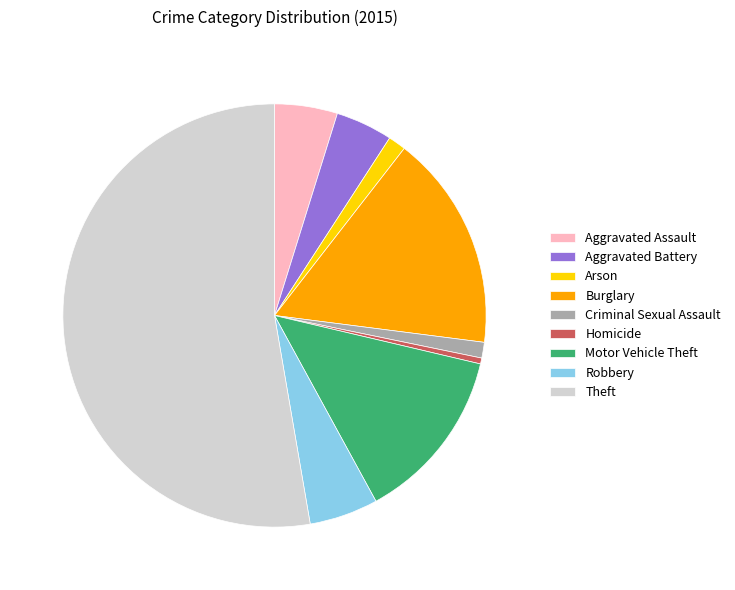

Is it true that Theft is 53% of the pie?

True